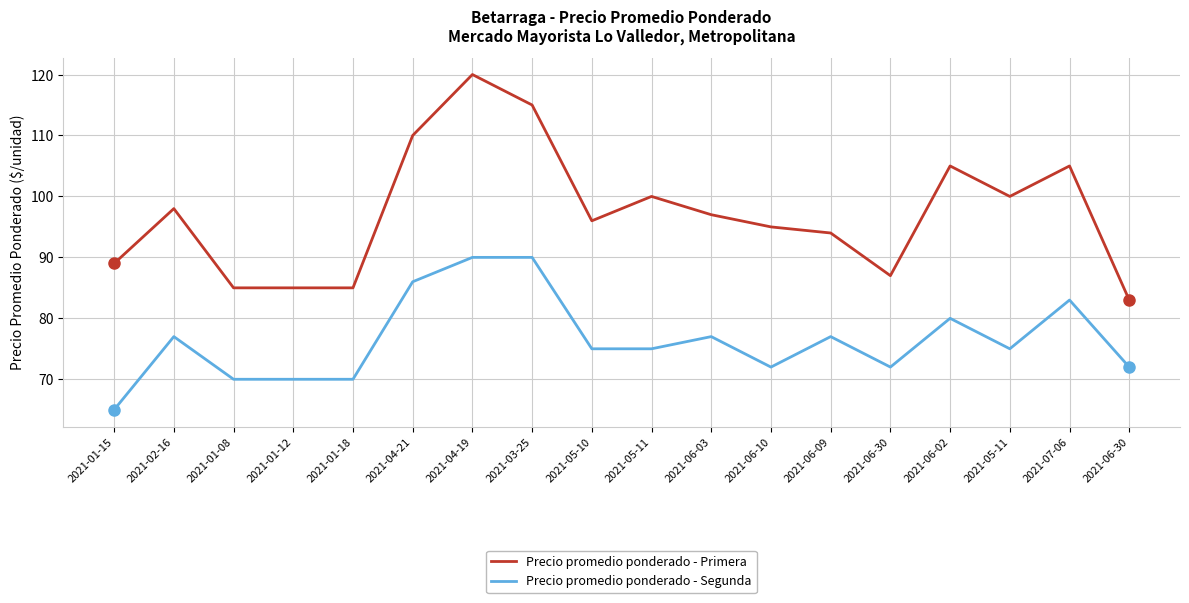

Rank the categories by Precio promedio ponderado - Primera value from lowest to highest.

2021-06-30, 2021-01-08, 2021-01-12, 2021-01-18, 2021-06-30, 2021-01-15, 2021-06-09, 2021-06-10, 2021-05-10, 2021-06-03, 2021-02-16, 2021-05-11, 2021-05-11, 2021-06-02, 2021-07-06, 2021-04-21, 2021-03-25, 2021-04-19